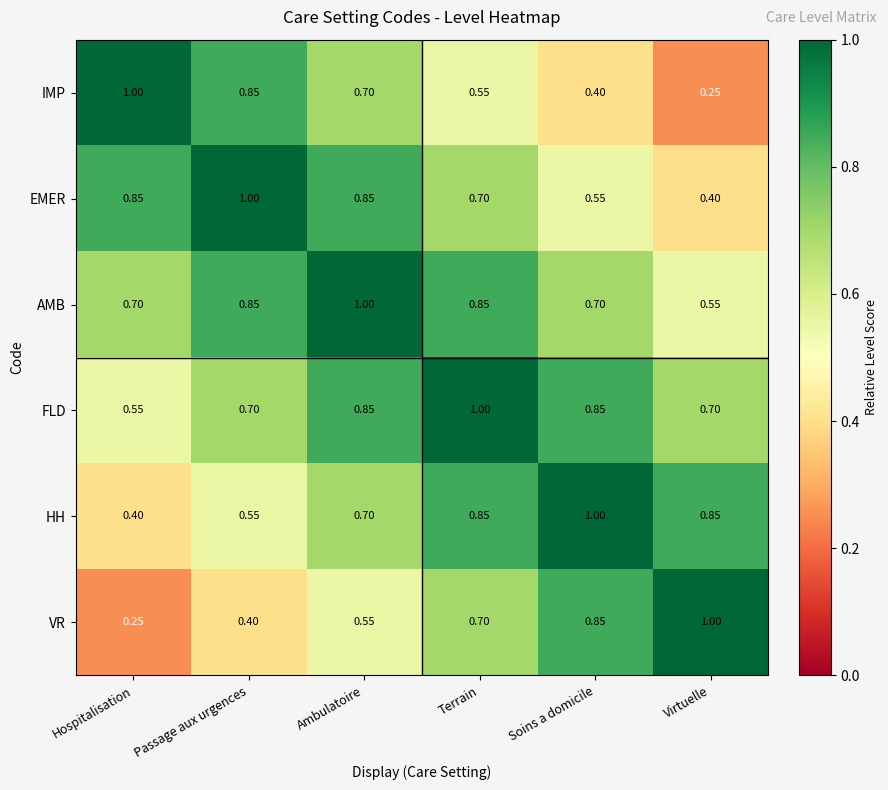

Which category has the lowest value in the AMB series?

Virtuelle